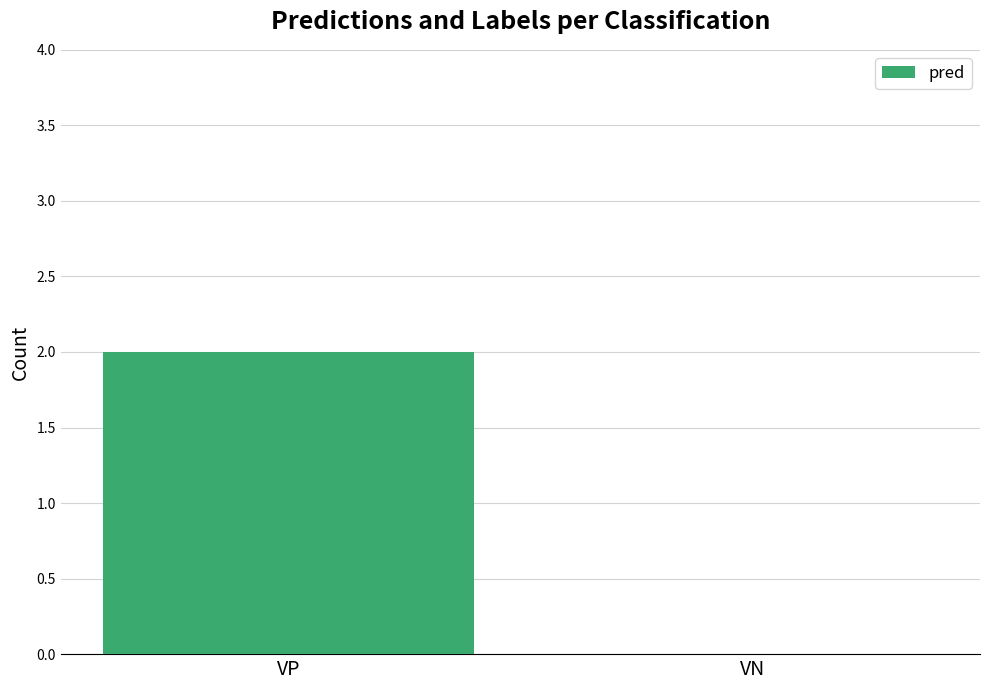

Which label corresponds to the largest value in the chart?

VP